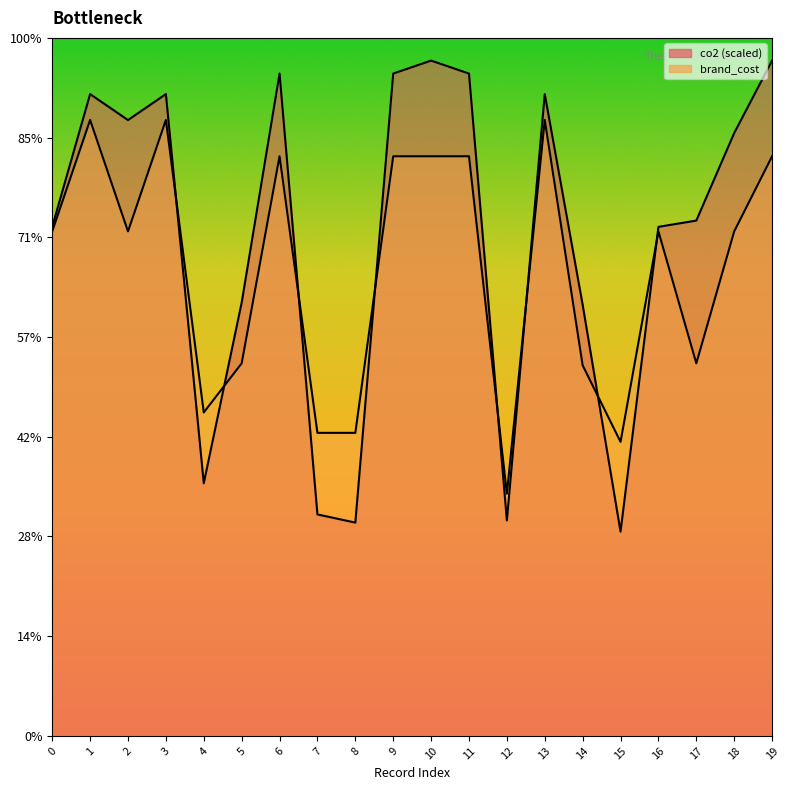

Between which two adjacent categories do brand_cost and co2 first intersect?

3 and 4